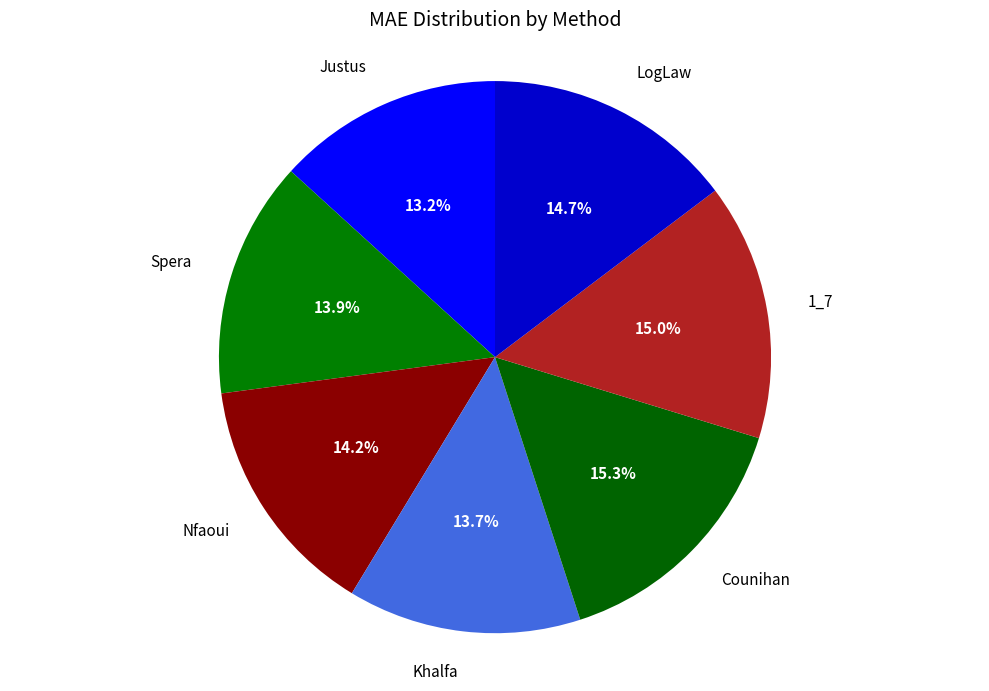

Is it true that LogLaw is 7% of the pie?

False